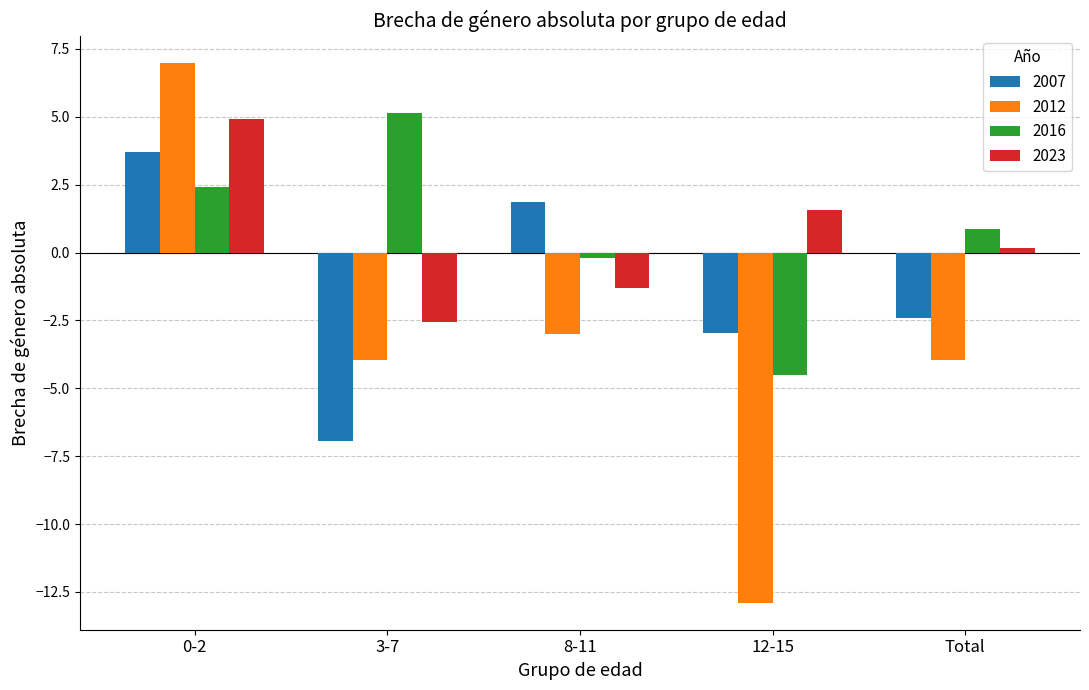

What is the difference between the highest and lowest values at Total?

4.8